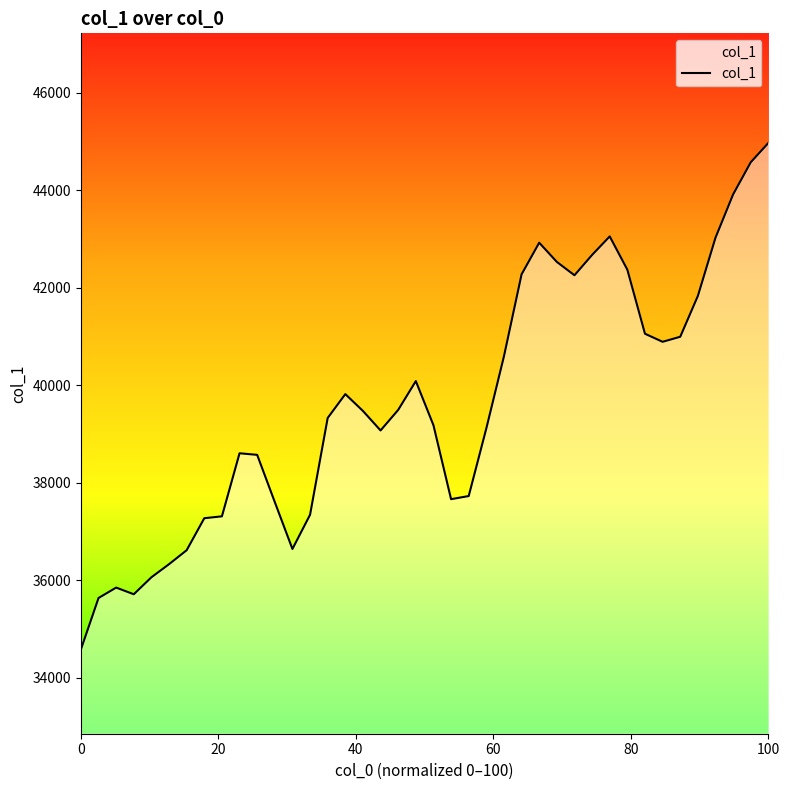

What is the difference between the second highest and minimum values?

9996.8